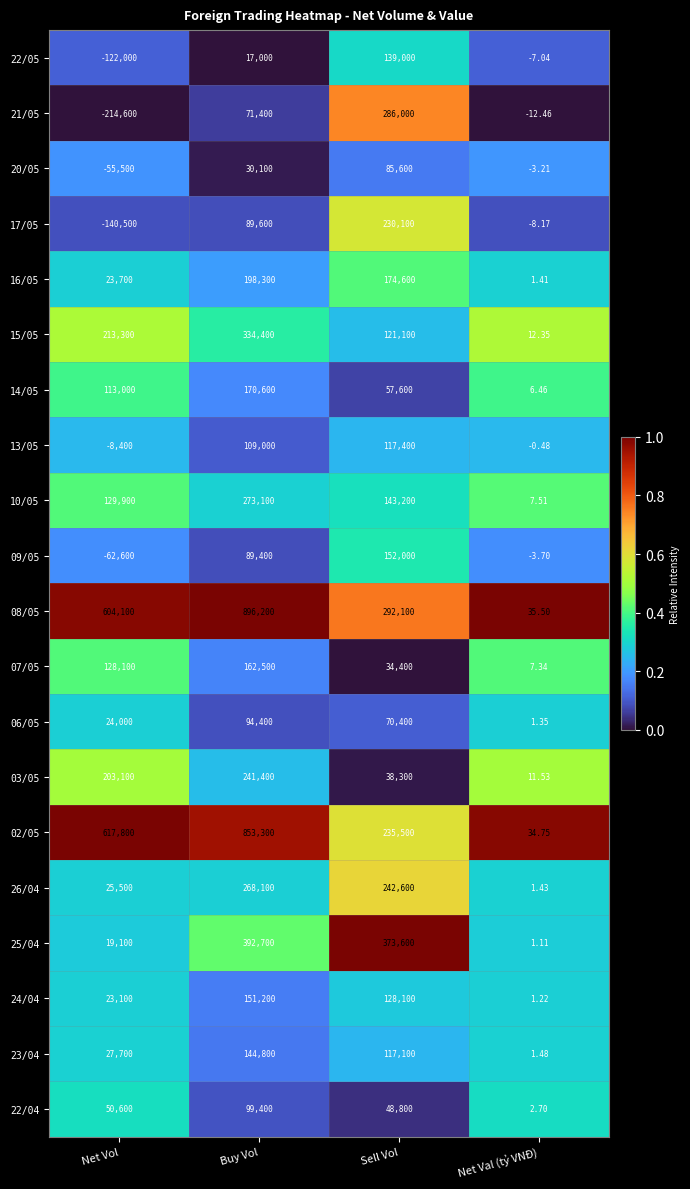

Is the value of 23/04 at Sell Vol greater than the value of 03/05 at Net Val (tỷ VNĐ)?

Yes